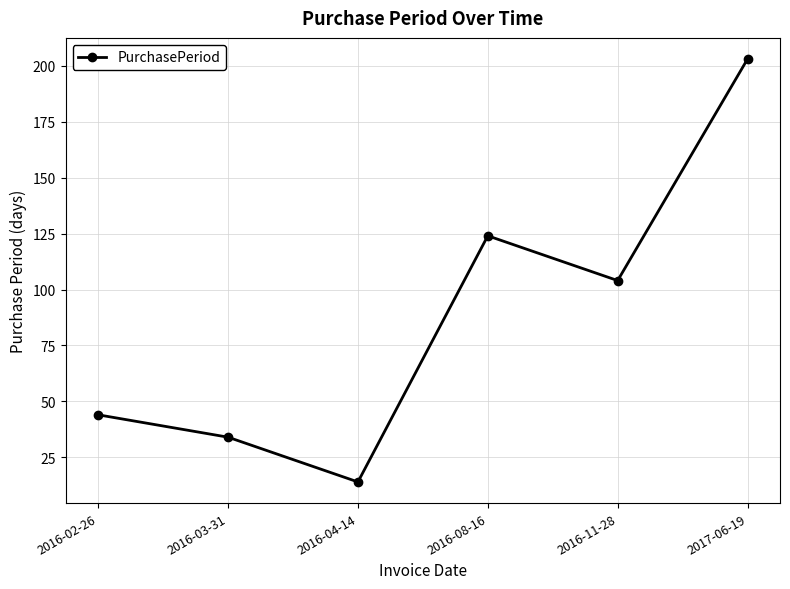

What is the sum of the values at 2016-03-31 and 2016-04-14?

48